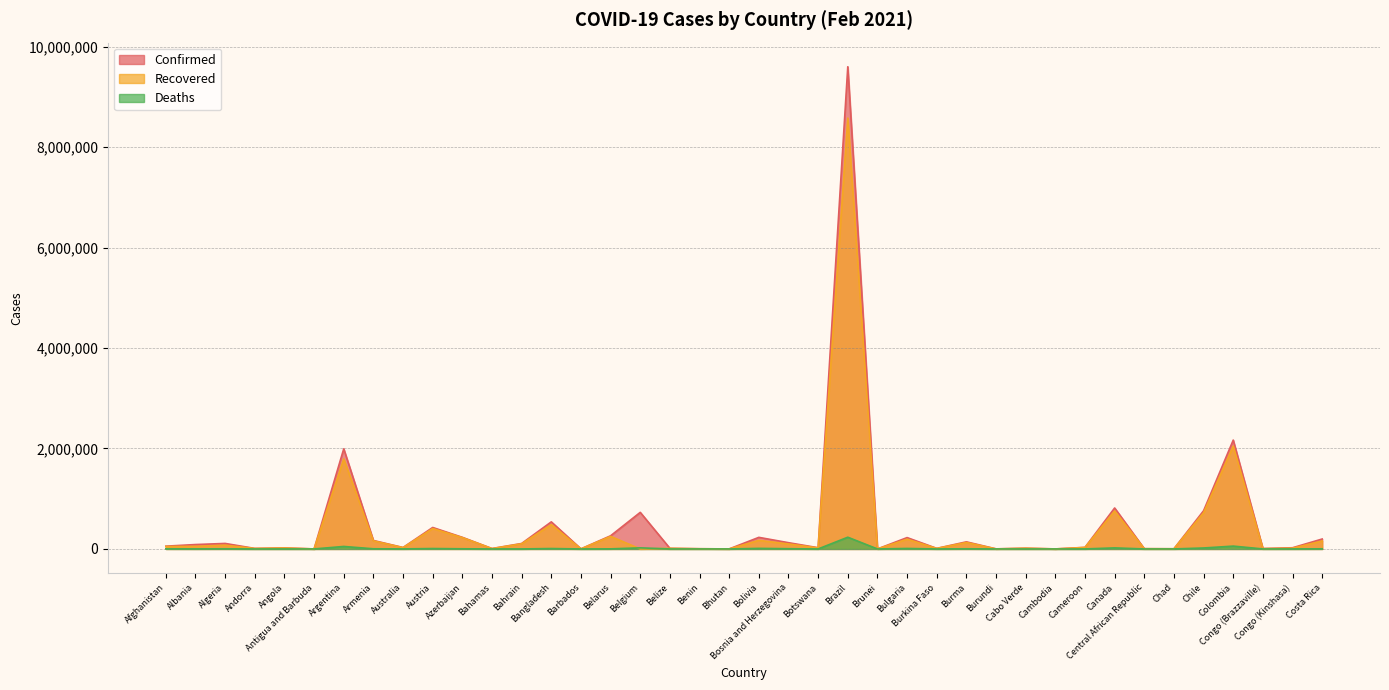

Which series has the largest range (max minus min)?

Confirmed